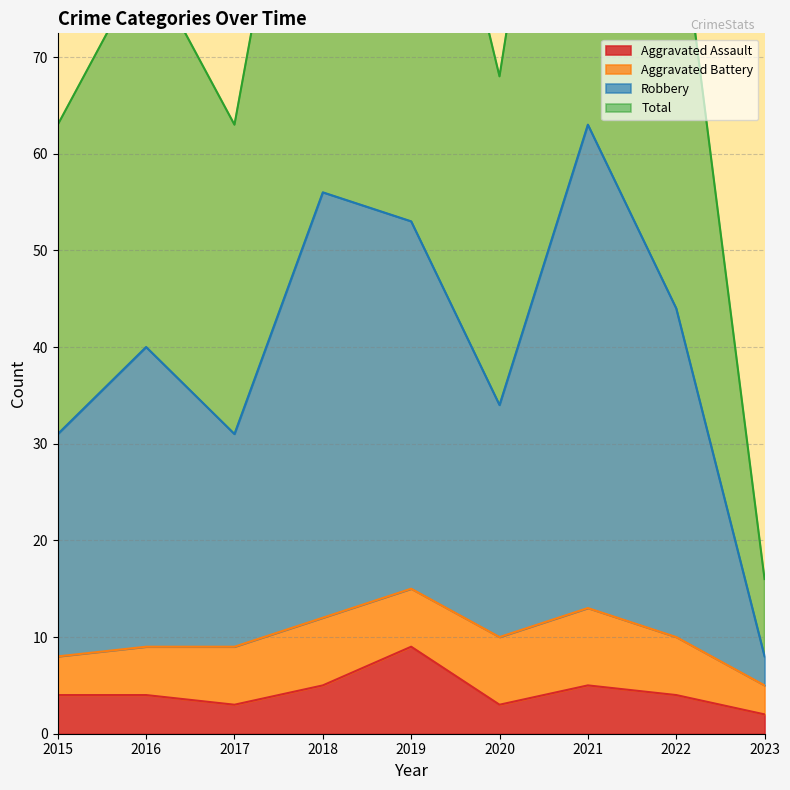

The Total series shows 8 at 2017. True or false?

False